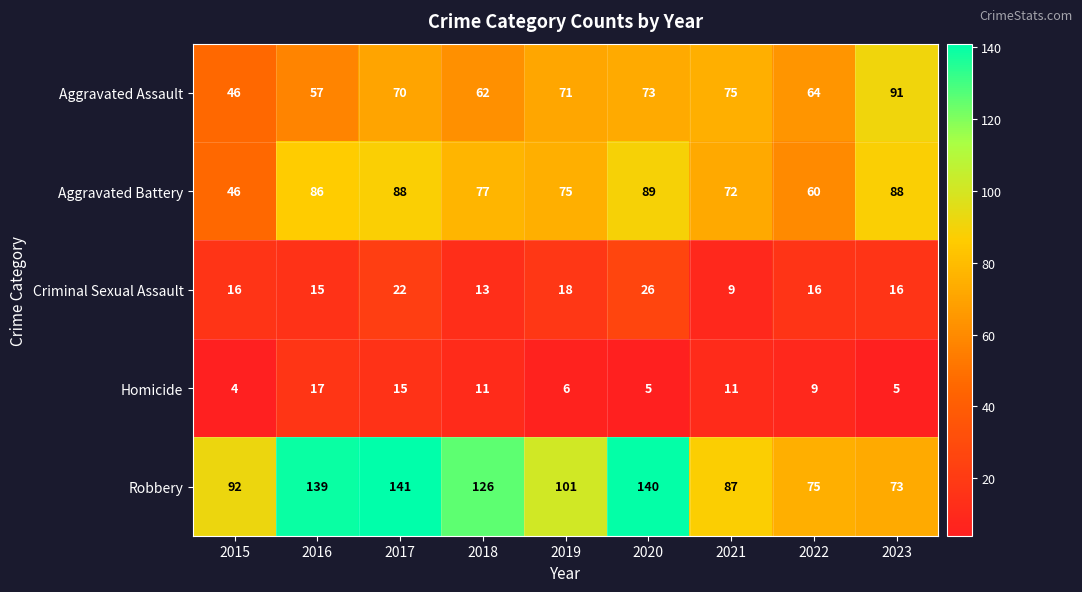

Which category has the highest value across all series?

2017